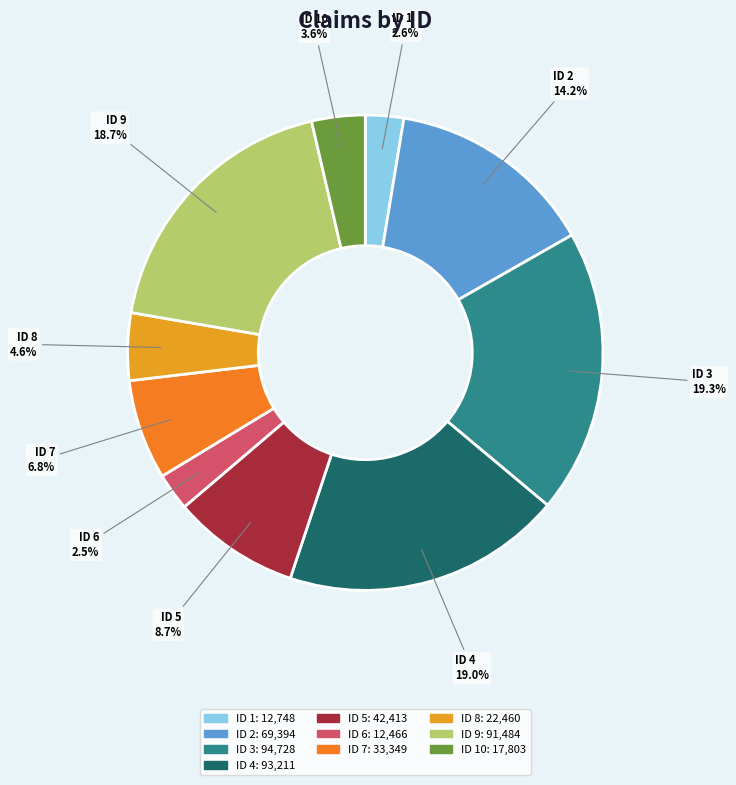

What is the ratio of the value at ID 5 to the value at ID 10?

2.4